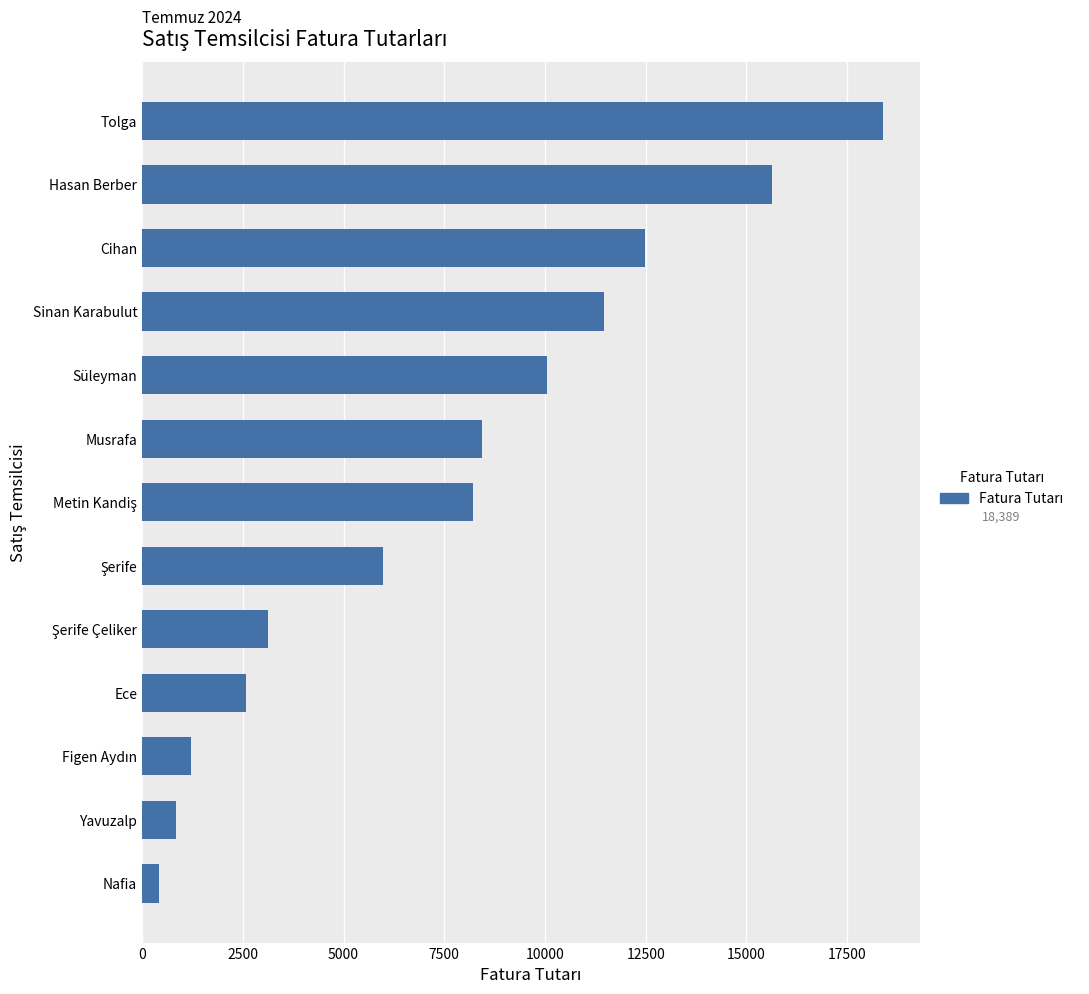

The value at Musrafa is 8436. True or false?

True